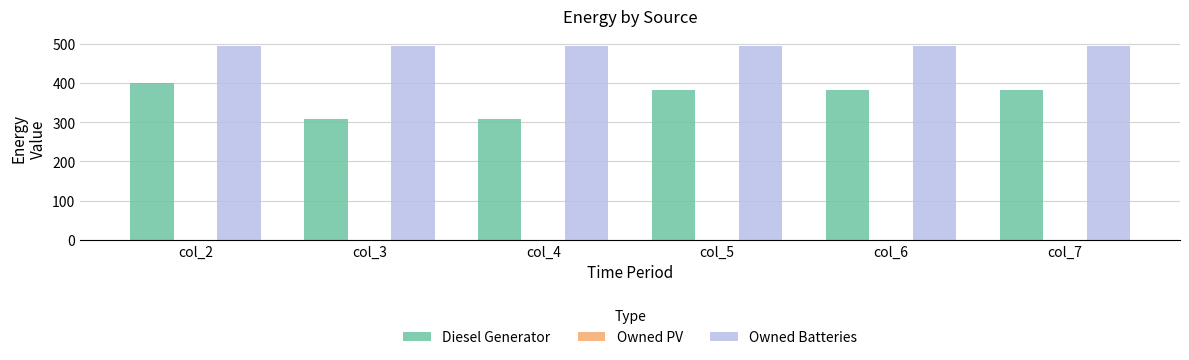

At how many categories does at least one series exceed 484?

6